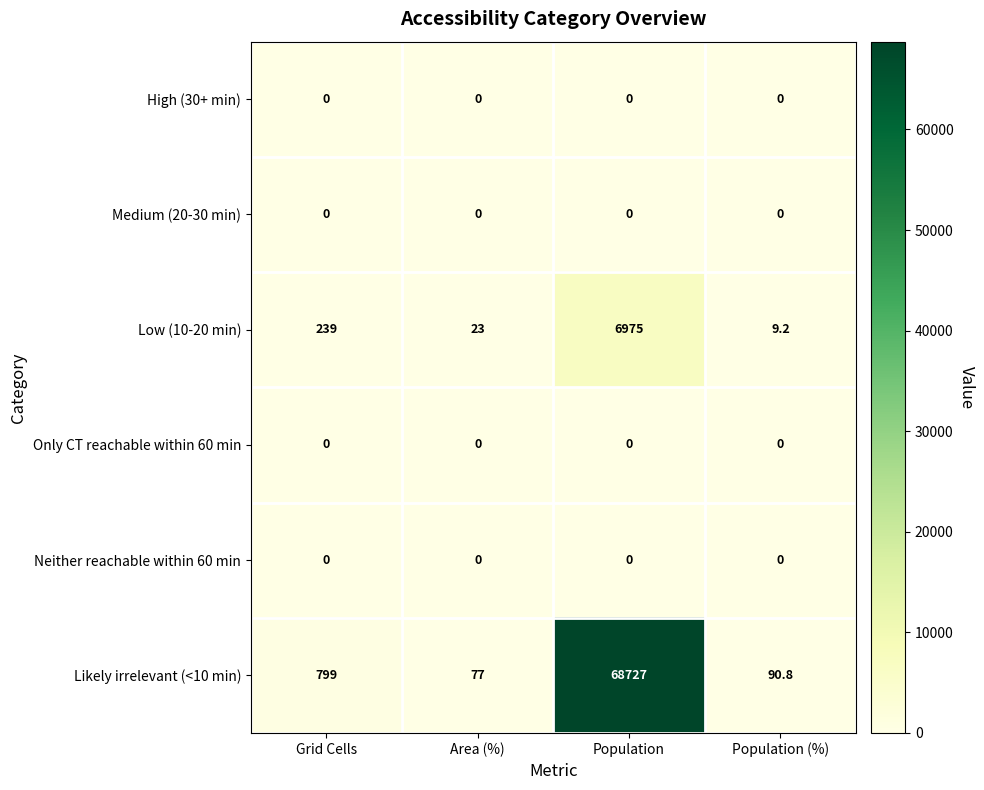

Which series has the largest range (max minus min)?

Likely irrelevant (<10 min)